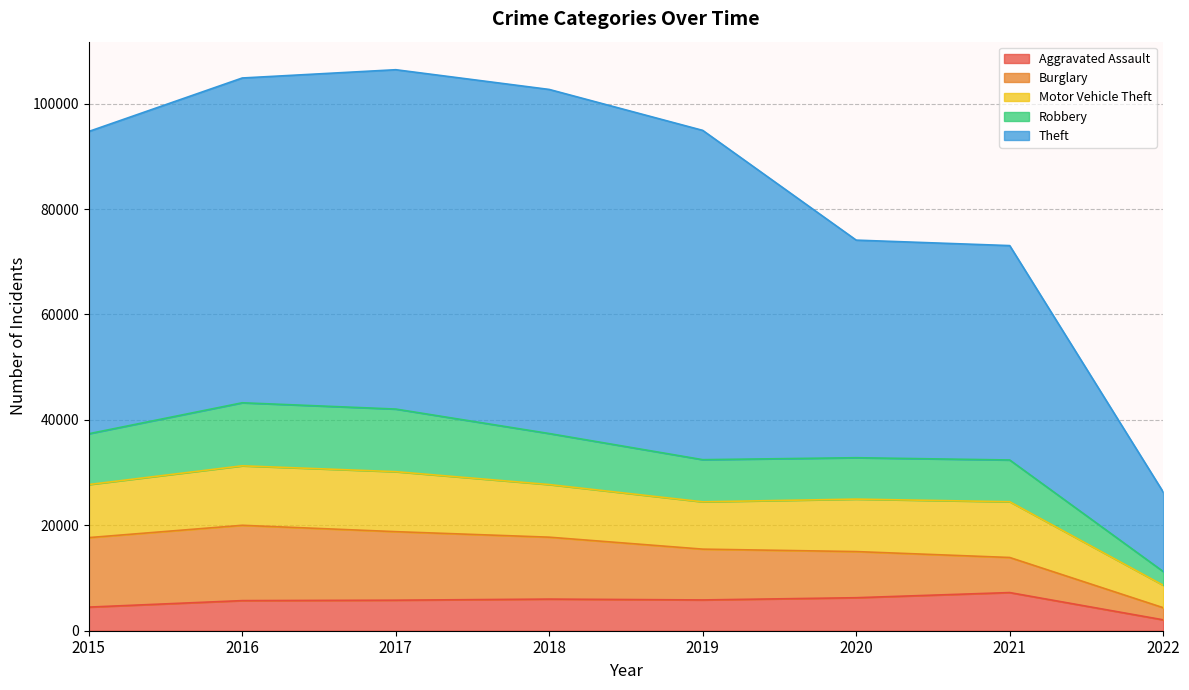

The value of Aggravated Assault at 2016 is 5712. True or false?

True